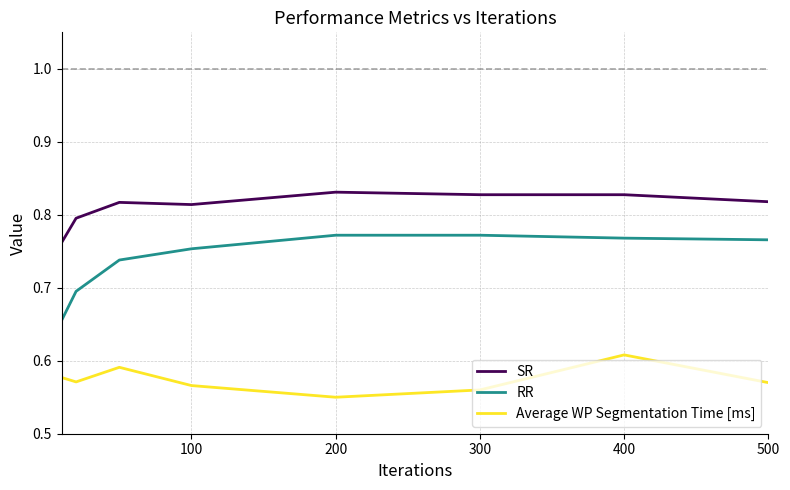

List the series in order of their overall mean, lowest first.

Average WP Segmentation Time [ms], RR, SR